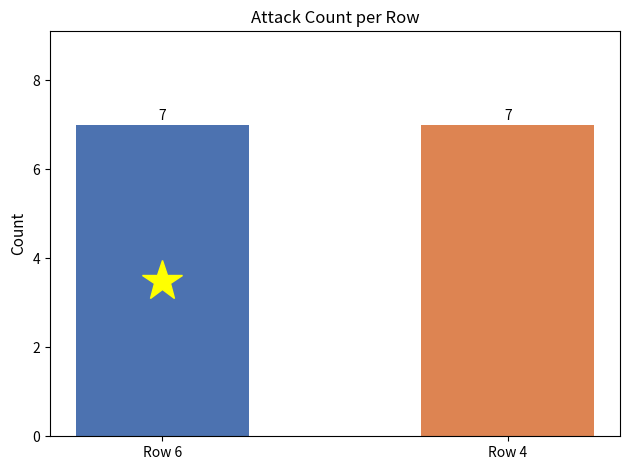

Does the chart contain stacked bars?

No